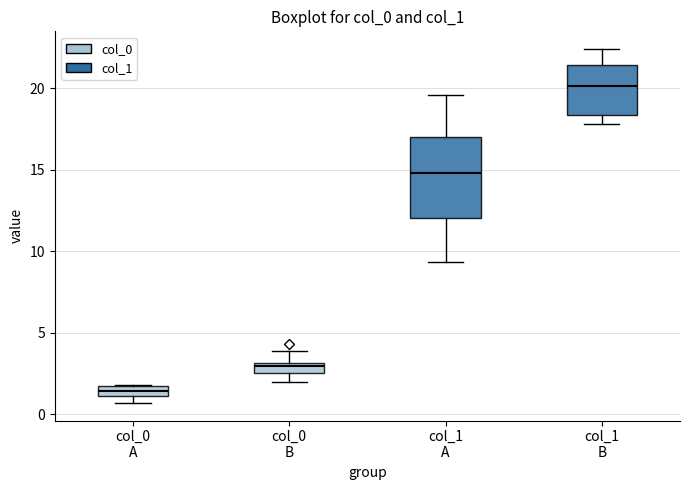

Comparing the boxes themselves (not the whiskers), which one is the tallest?

col_1 A